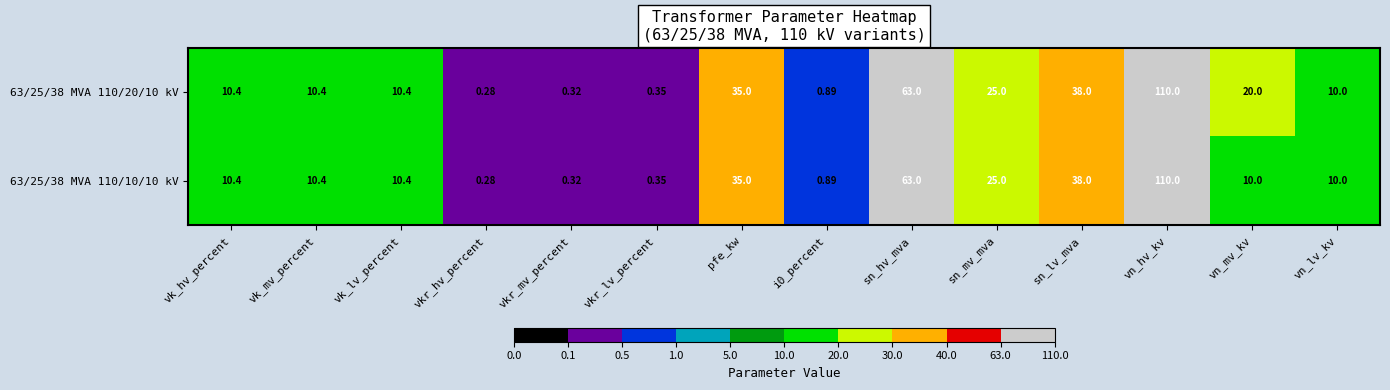

At which category is the sum across all series the highest?

vn_hv_kv